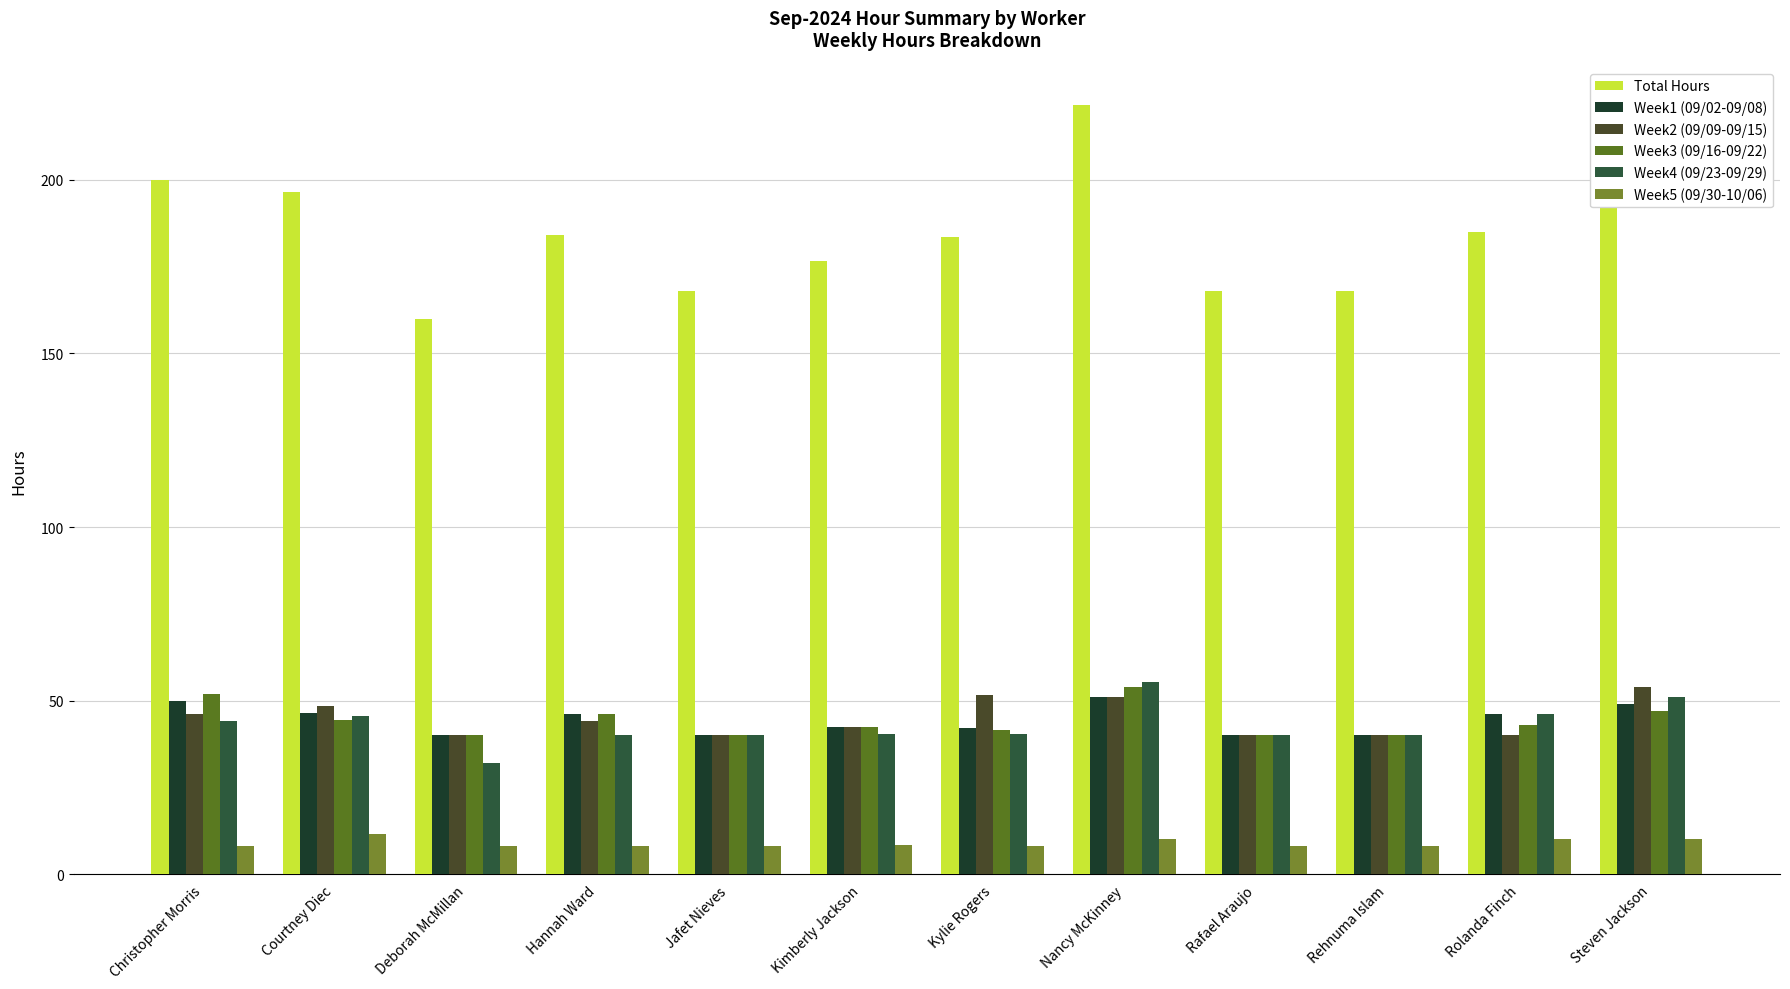

Rank the series at Nancy McKinney from lowest to highest value.

Week5 (09/30-10/06), Week1 (09/02-09/08), Week2 (09/09-09/15), Week3 (09/16-09/22), Week4 (09/23-09/29), Total Hours